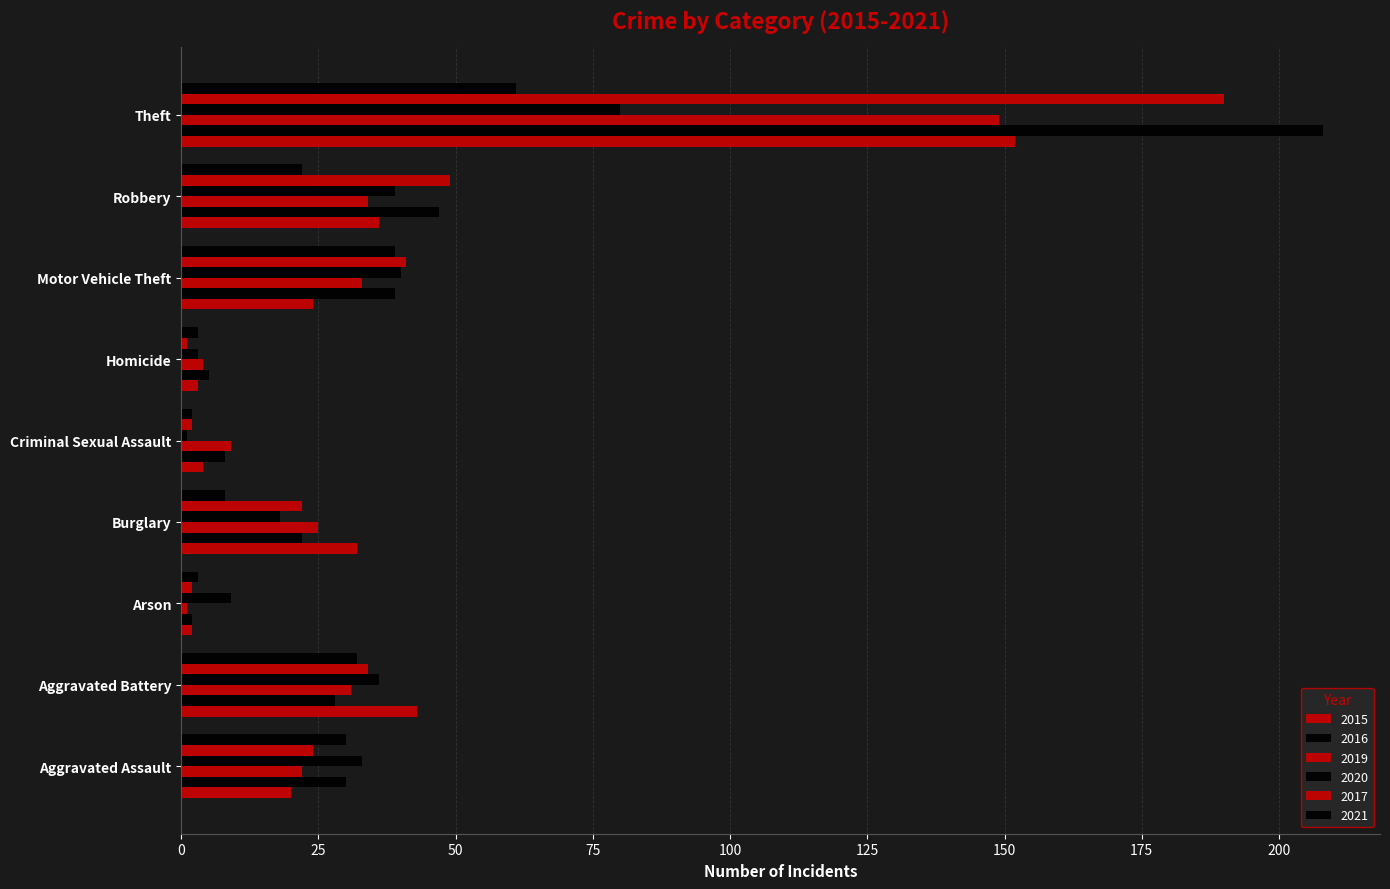

Which series has the largest range (max minus min)?

2016